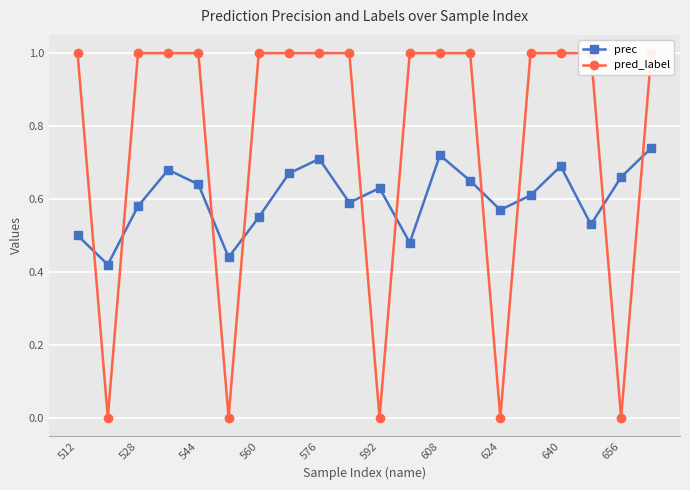

How many interior local valleys does the prec series have?

6